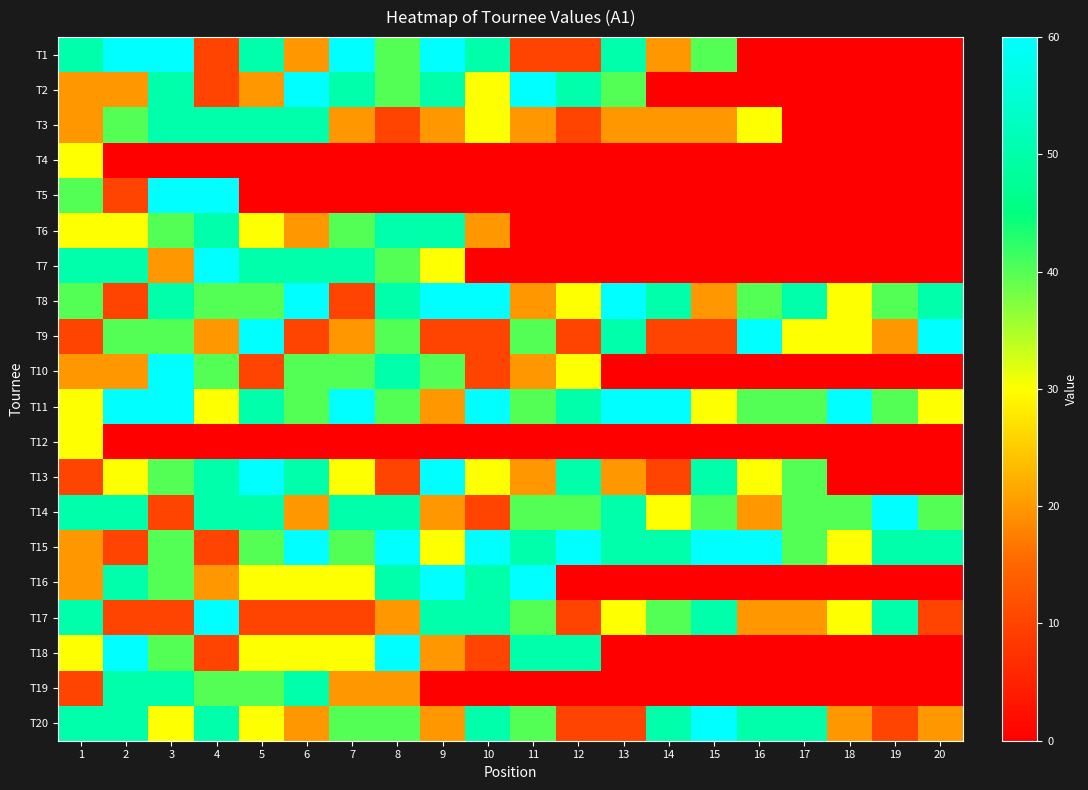

How many categories are shown in the chart?

20